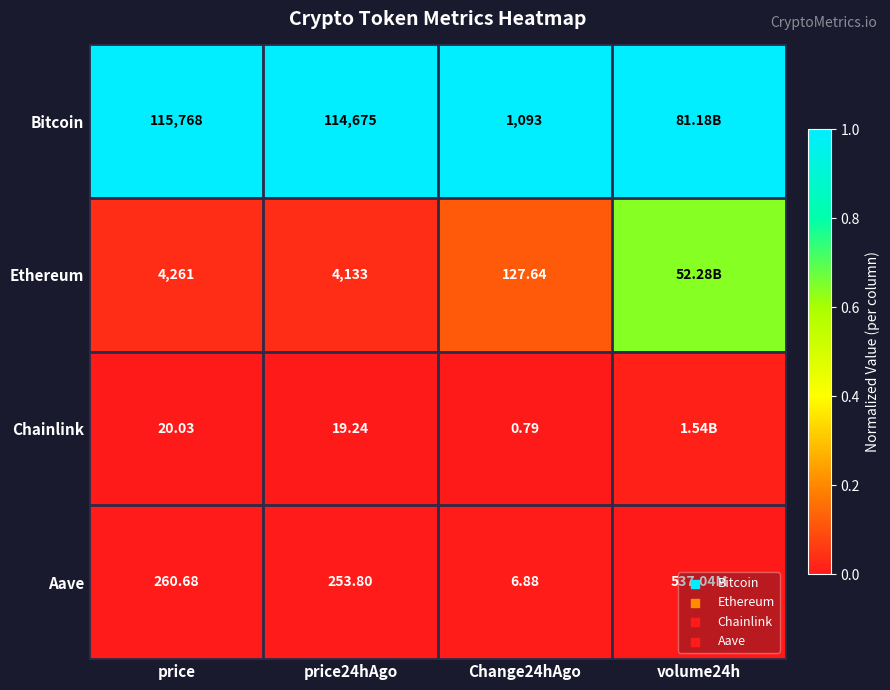

What is the total value across all series at Change24hAgo?

1228.3